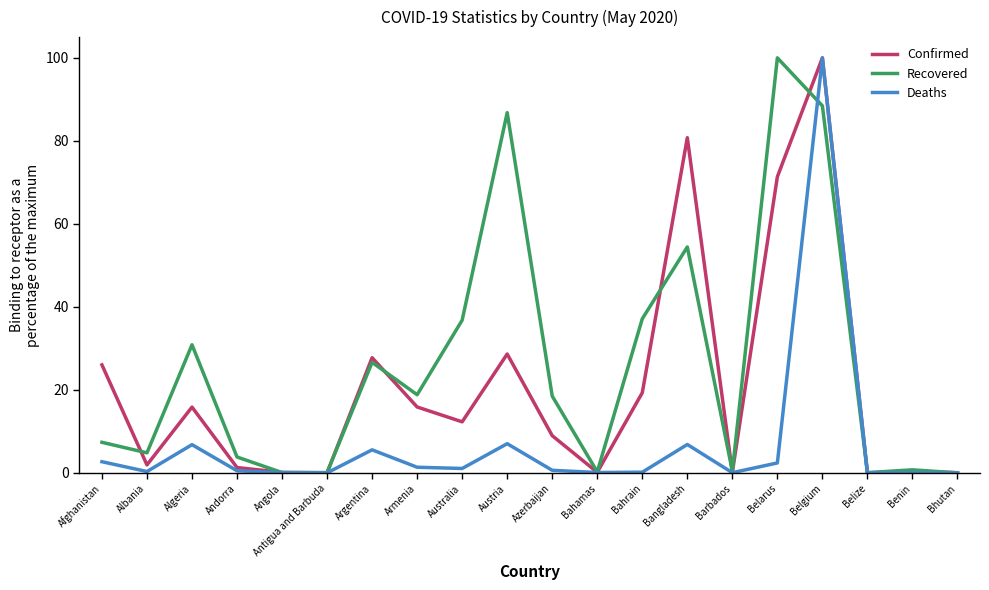

Which series has the largest total across all categories?

Recovered